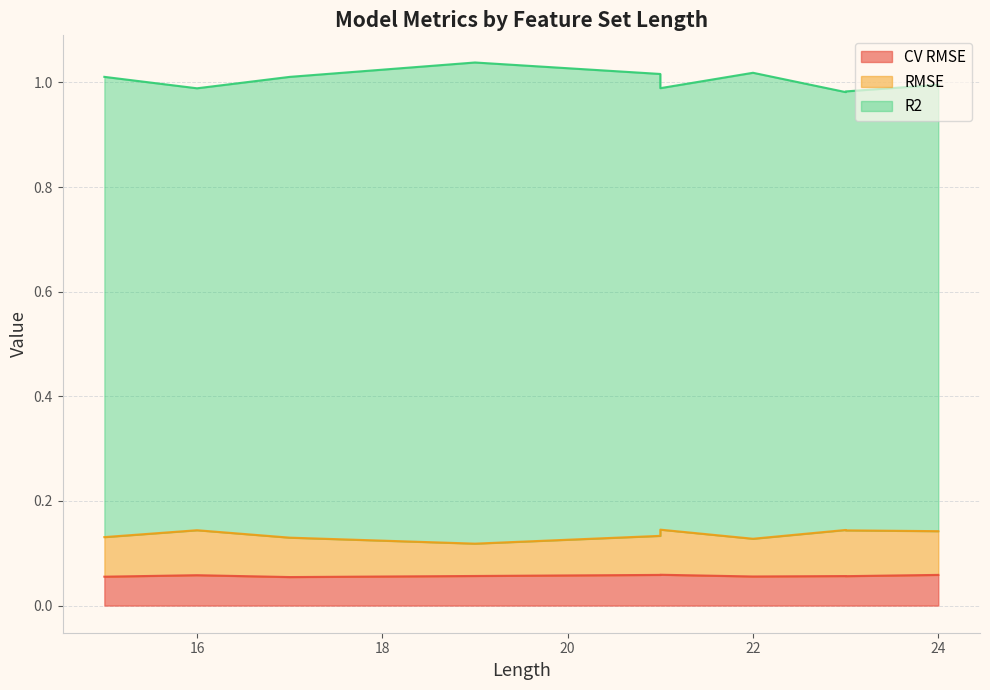

What is the difference between the maximum and minimum values in the R2 series?

0.1